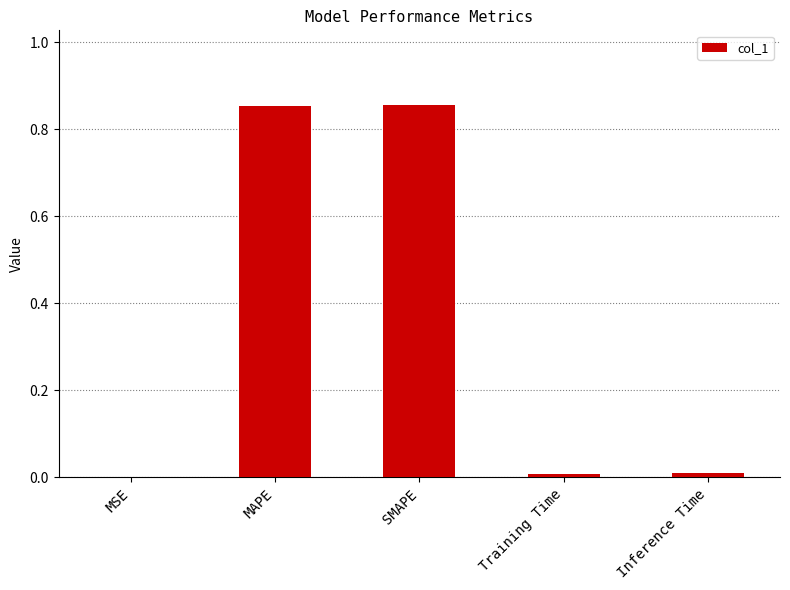

The chart shows a value of 1.1 at SMAPE. True or false?

False